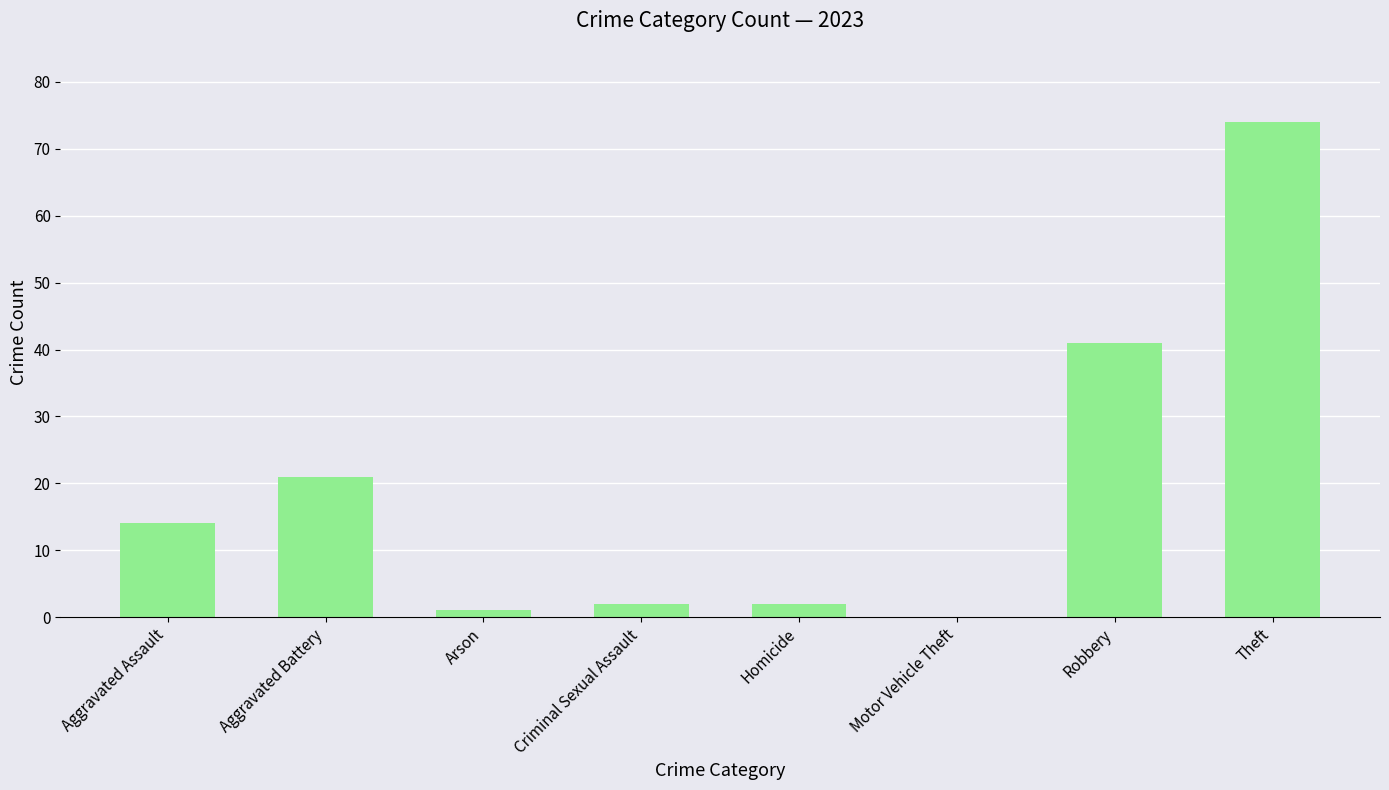

Count the number of categories in the chart.

8